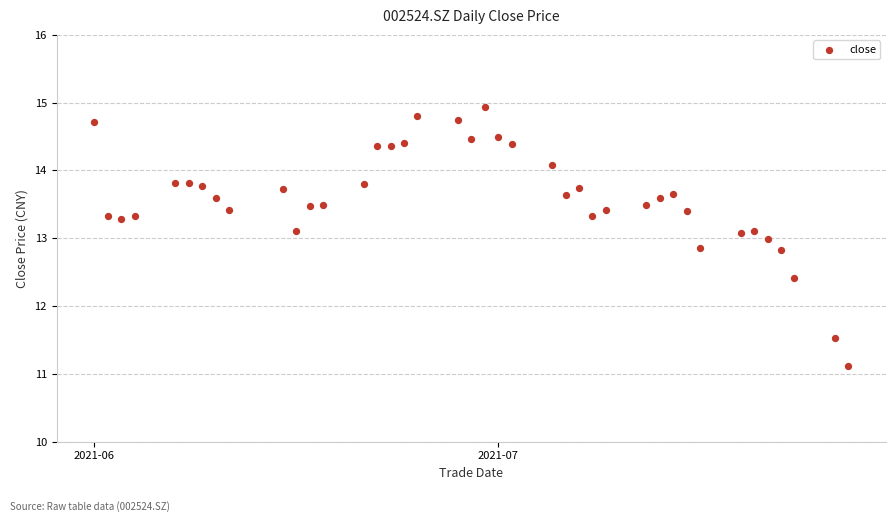

What is the range of Y values (max minus min)?

3.8